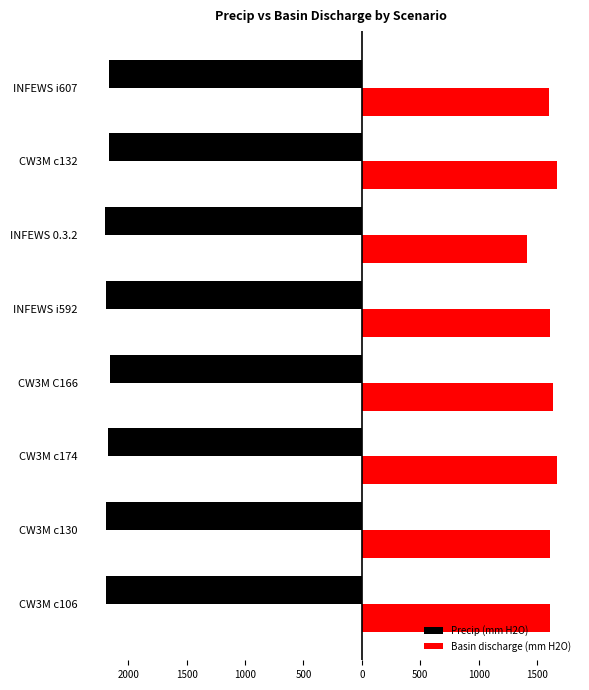

What are all the series names shown in the legend?

Precip (mm H2O), Basin discharge (mm H2O)